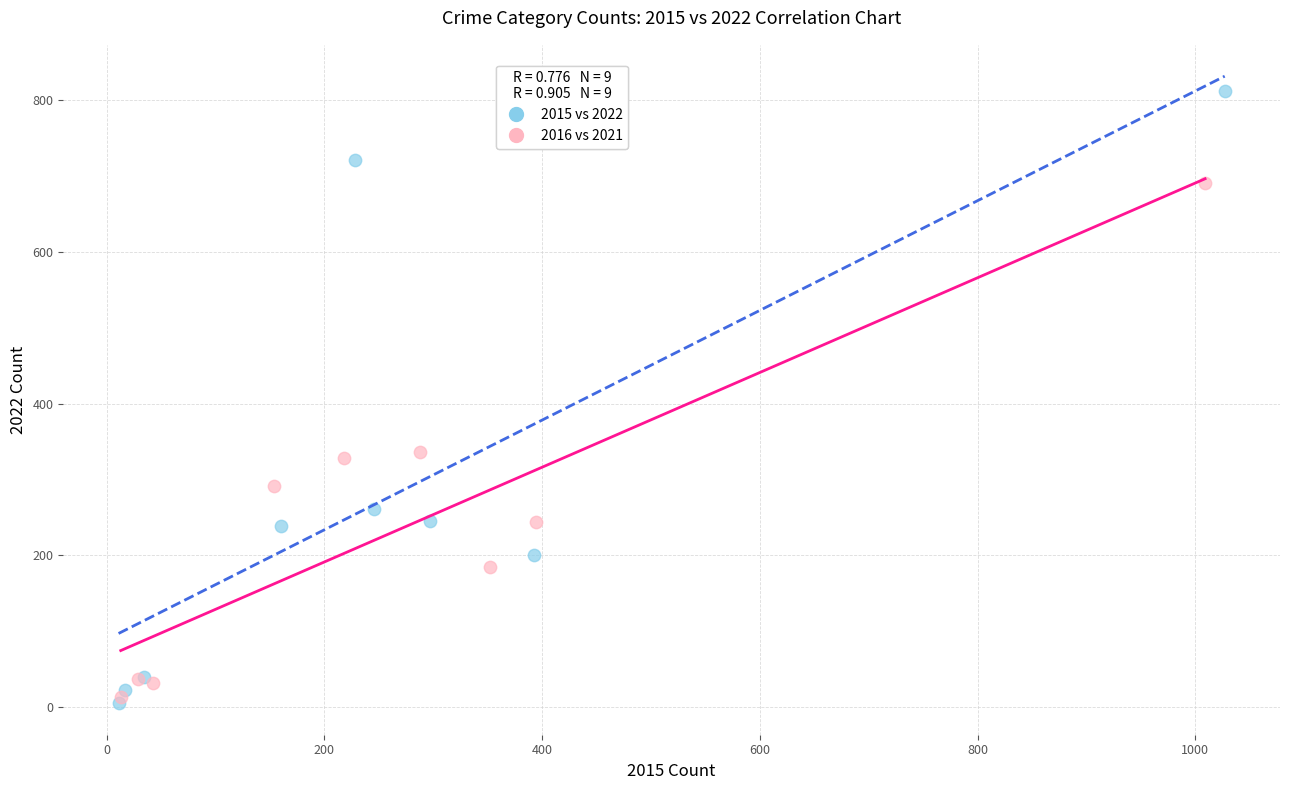

What are all the series names shown in the legend?

2015 vs 2022, 2016 vs 2021